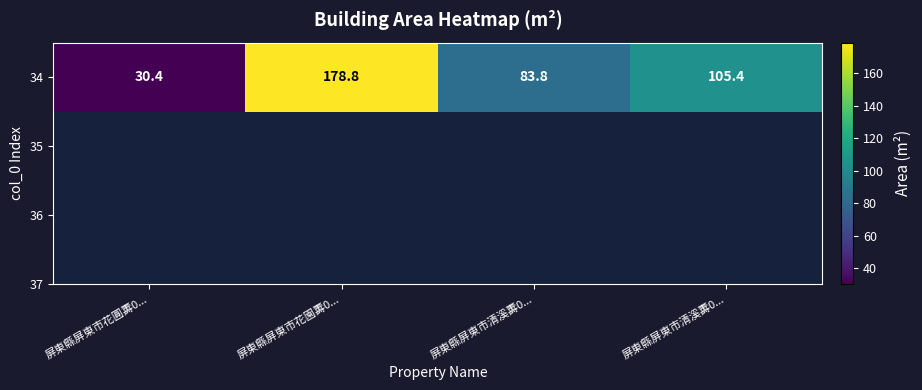

Reading left to right, extract all data points from this chart.

30.4	178.8	83.8	105.4